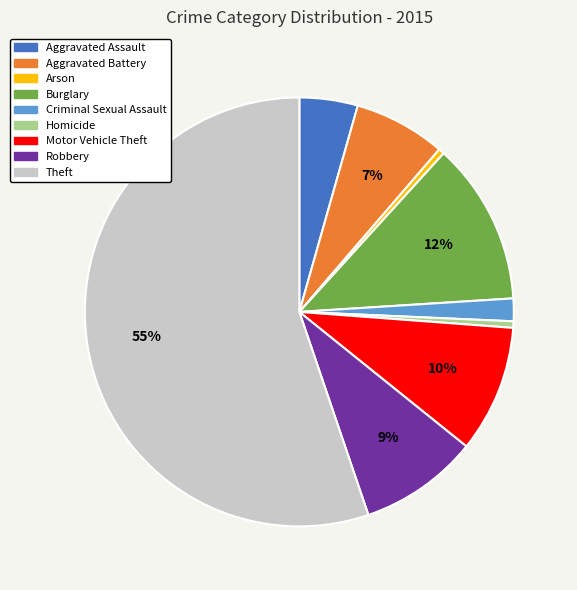

Is there any slice that represents more than half of the pie?

Yes